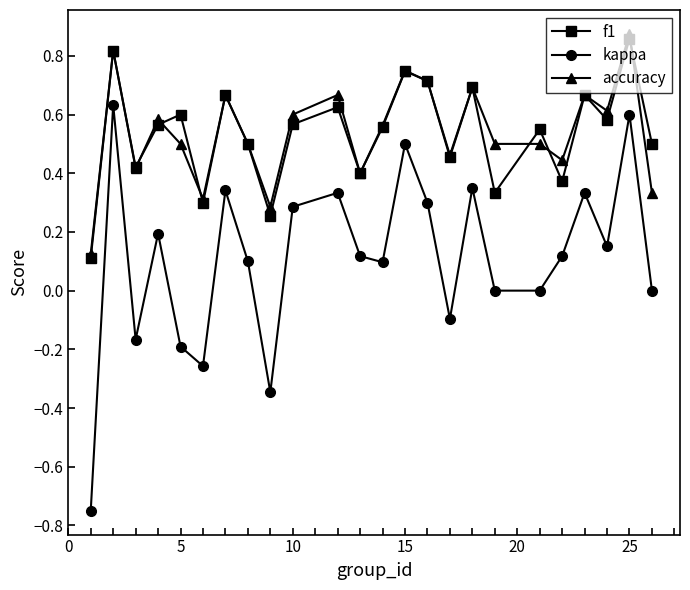

Which series has the widest spread of values?

kappa